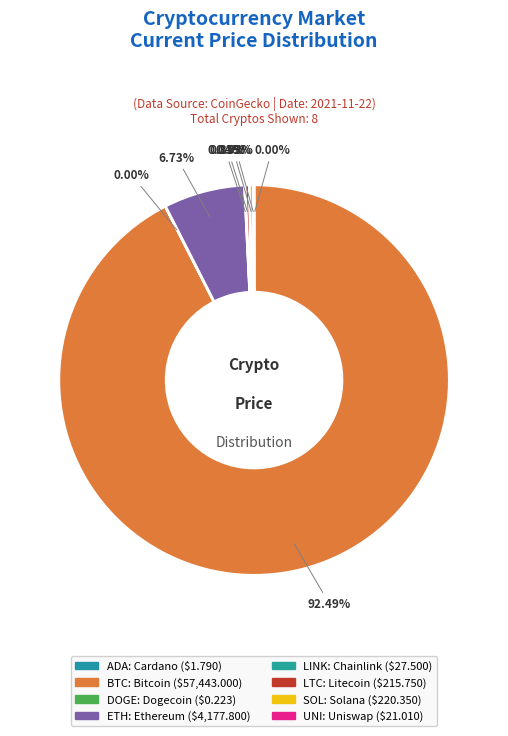

What is the change in value from ETH to LTC?

-3962.1